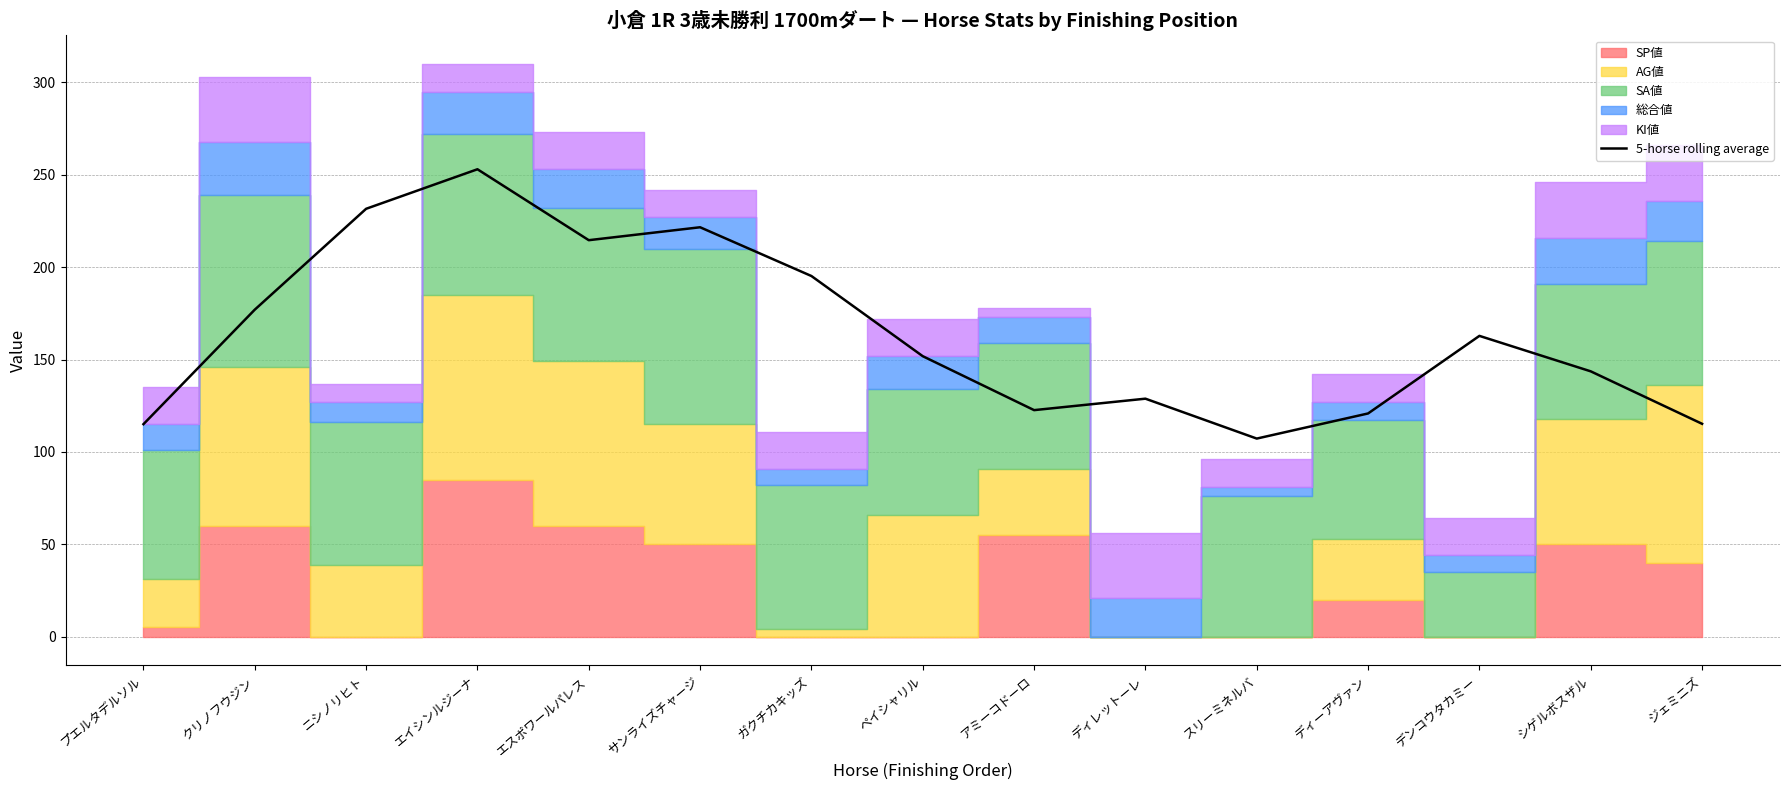

What is the value of the 14th point from the left?

143.6